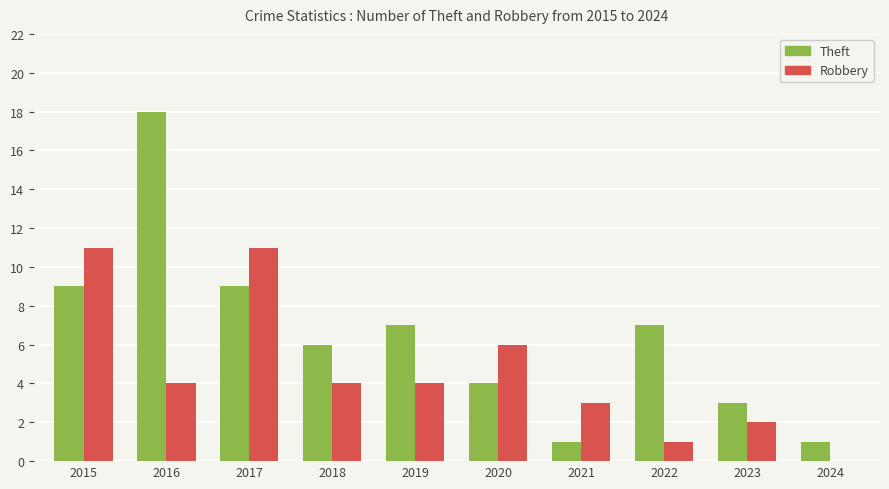

What is the sum of all Theft values?

65